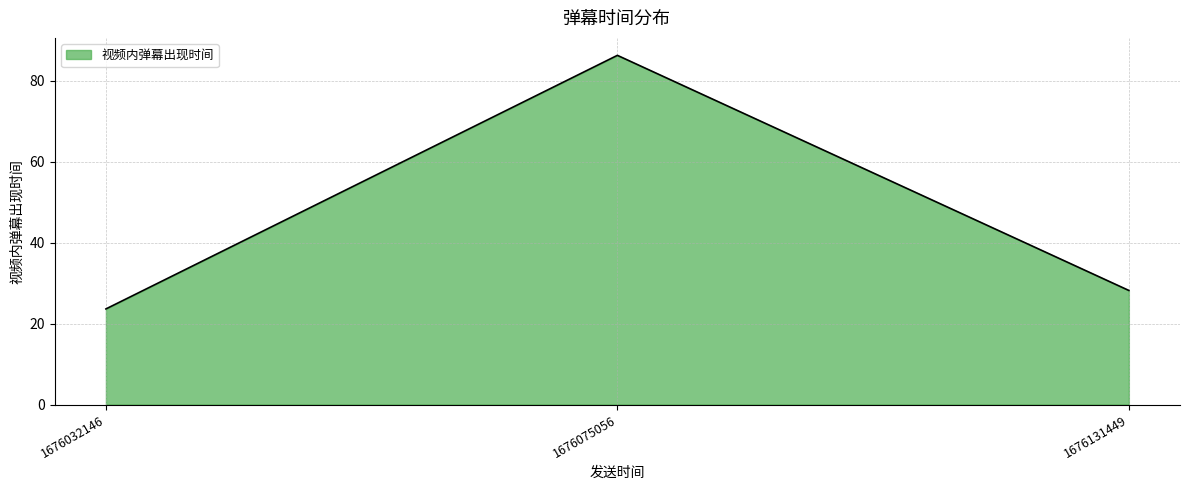

What is the change in value from 1676075056 to 1676131449?

-58.1